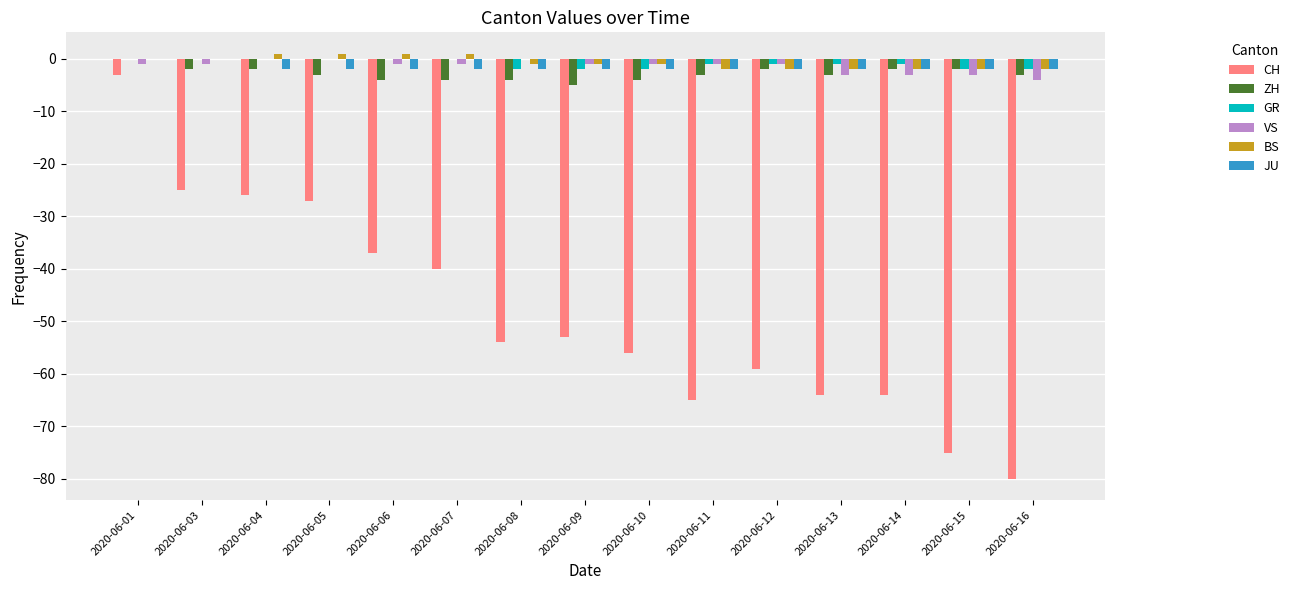

How many groups of bars are there?

15